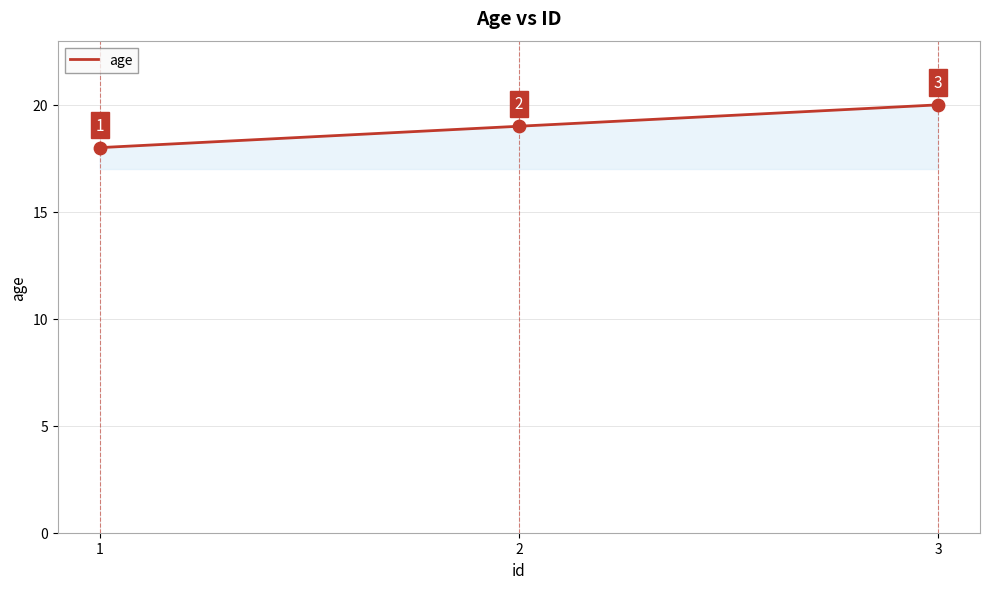

Between 3 and 1, which is larger?

3